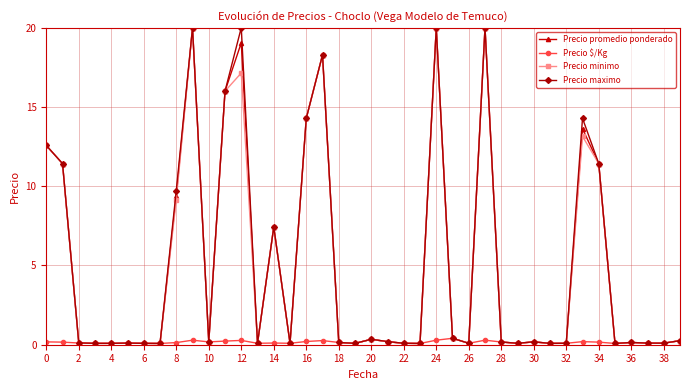

True or false: Precio $/Kg has more than 1 interior local peaks.

True